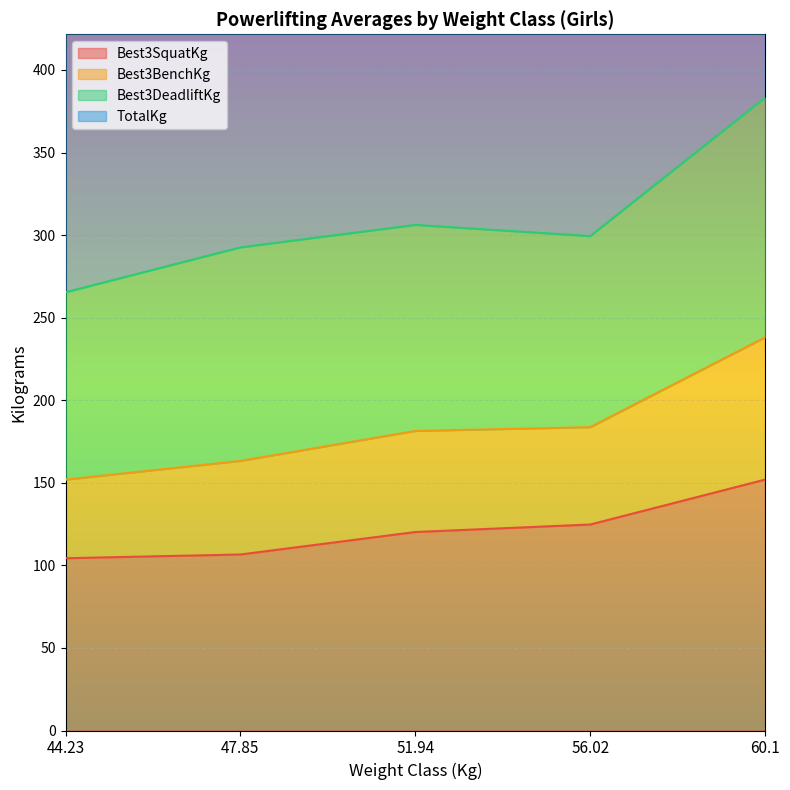

True or false: Best3SquatKg has a value of 104.3 at 44.23.

True